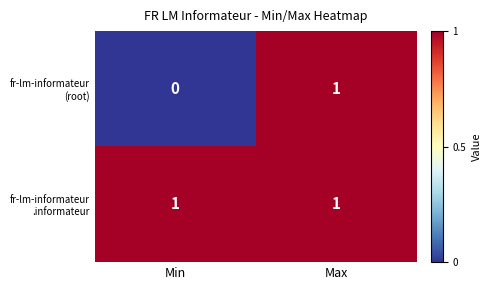

At which category is the sum across all series the highest?

Max